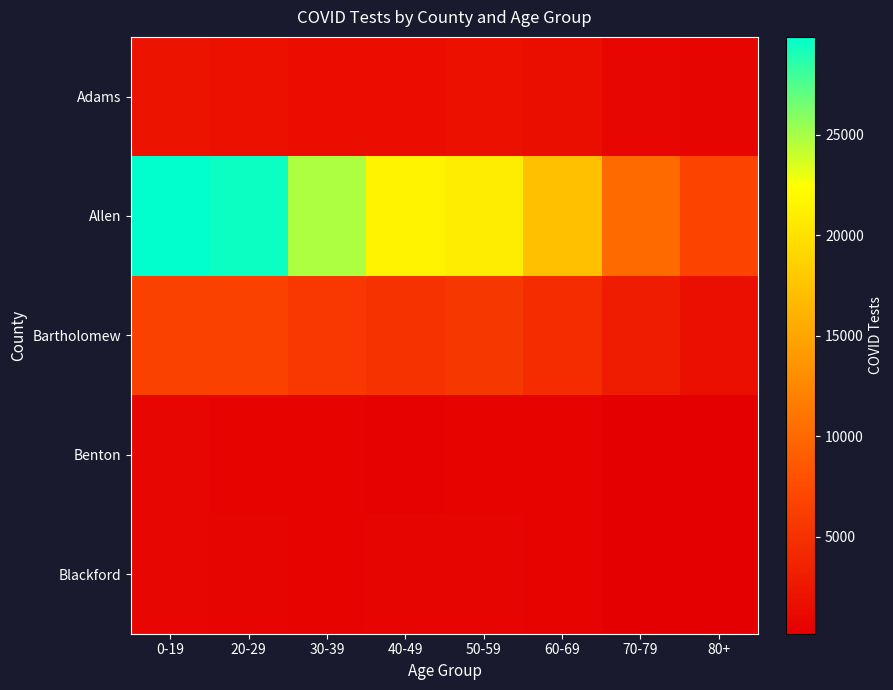

What is the minimum value shown in the chart?

184